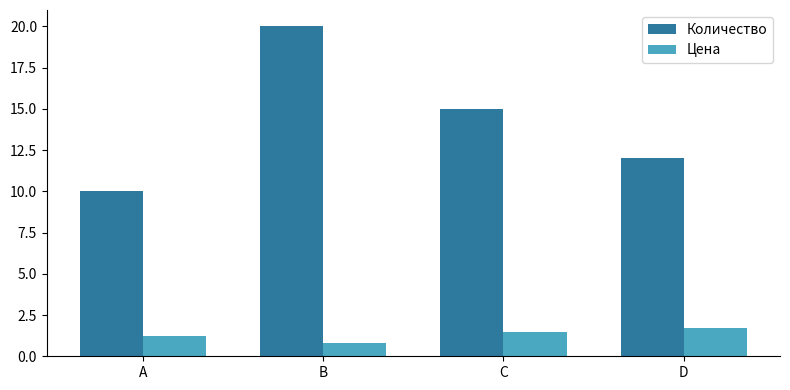

What is the value of the Цена bar at the 2nd from the left?

0.8